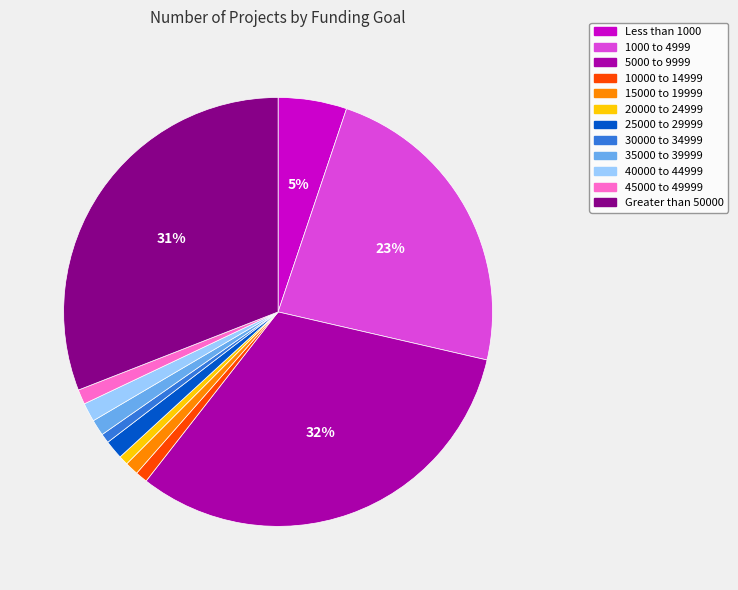

Which category has the biggest portion of the pie?

5000 to 9999